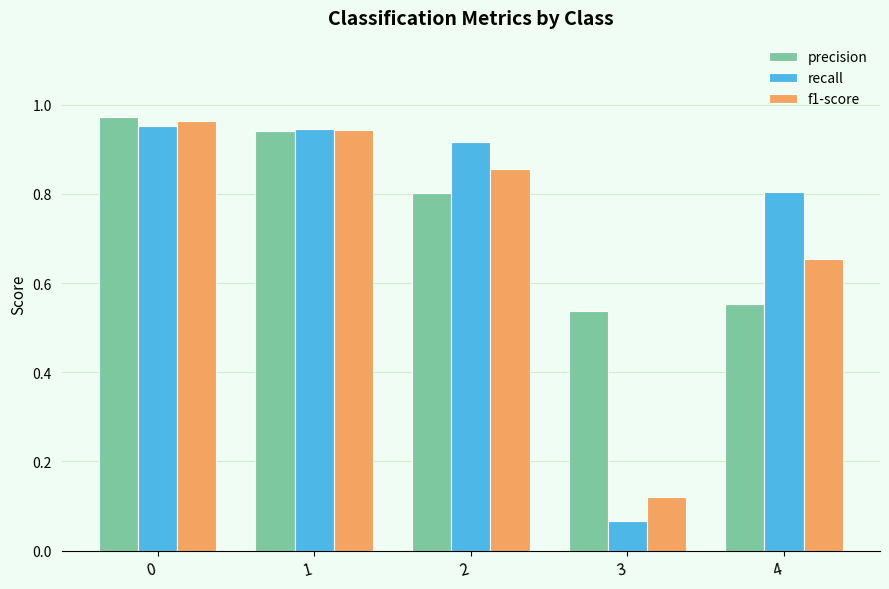

What are all the series names shown in the legend?

precision, recall, f1-score